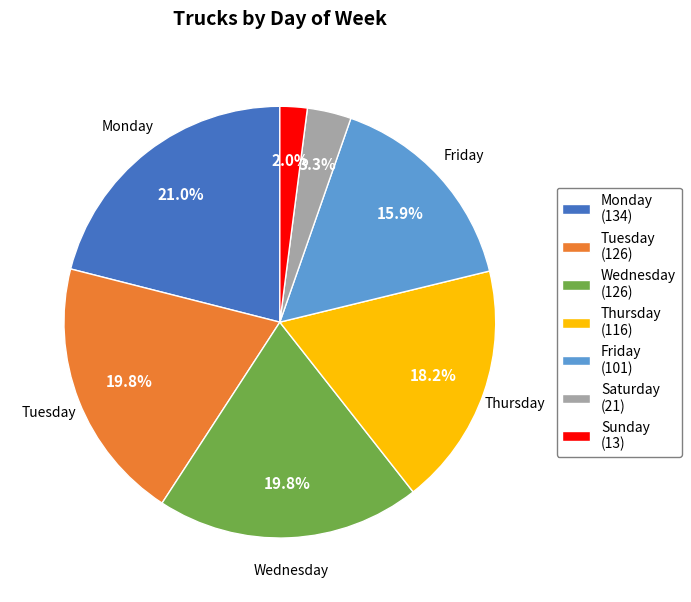

How many segments does this pie chart have?

7